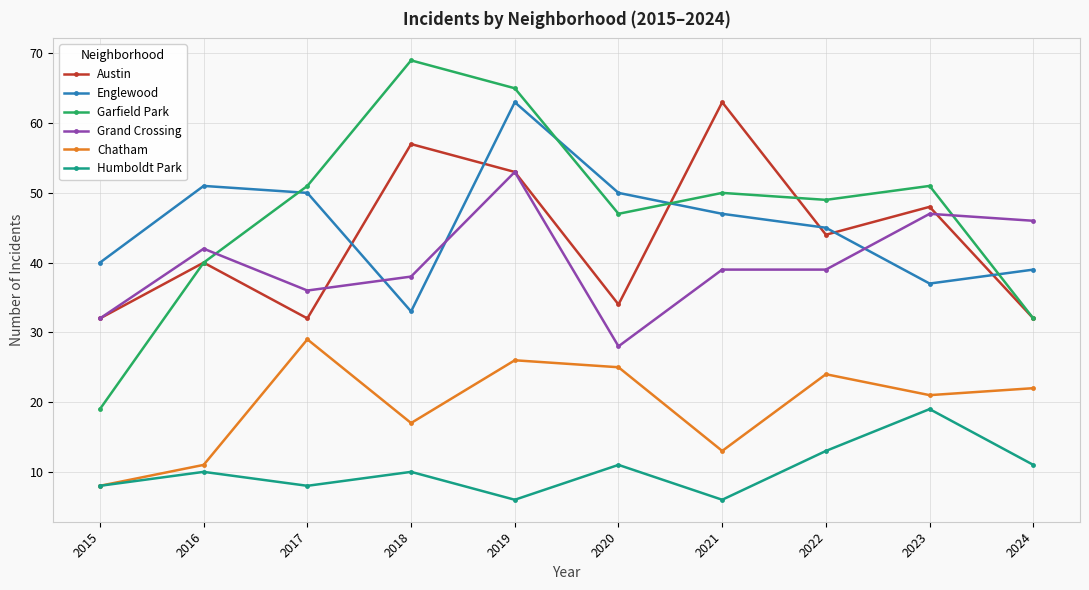

Is it true that Garfield Park equals 65 at 2019?

True